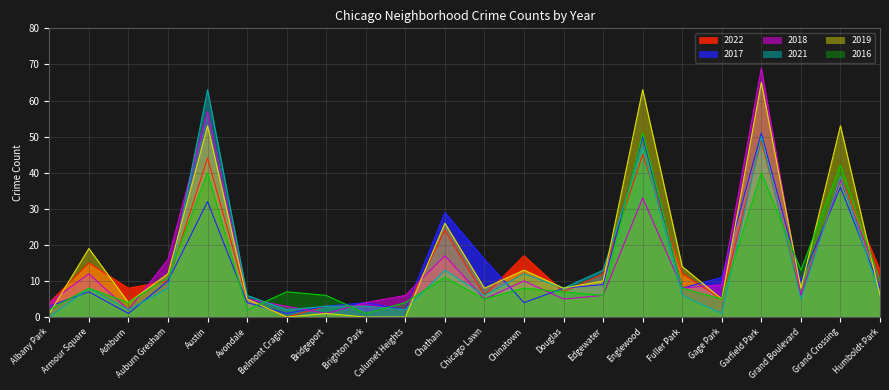

Which label corresponds to the smallest value in the chart?

Belmont Cragin